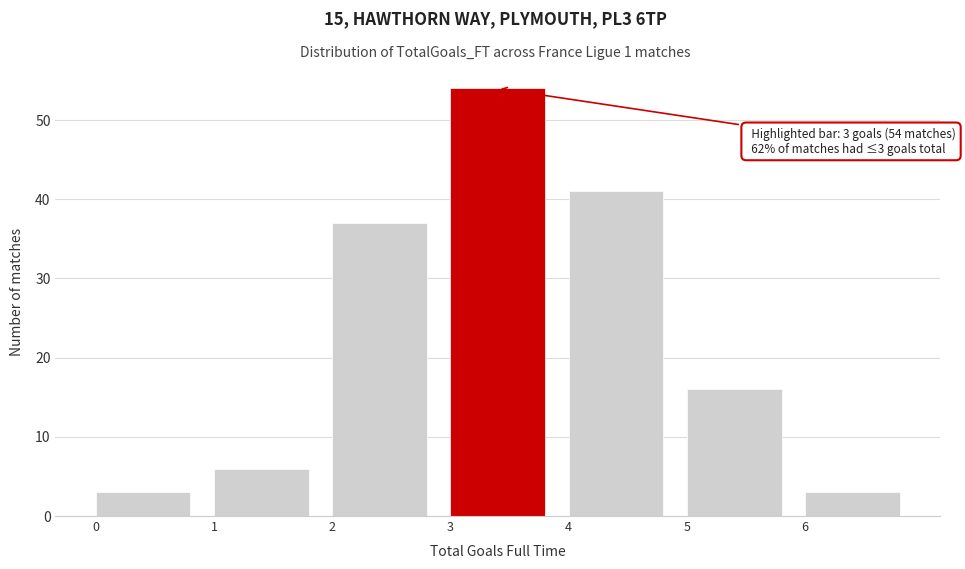

Which range on the x-axis has the tallest bar?

3 to 4